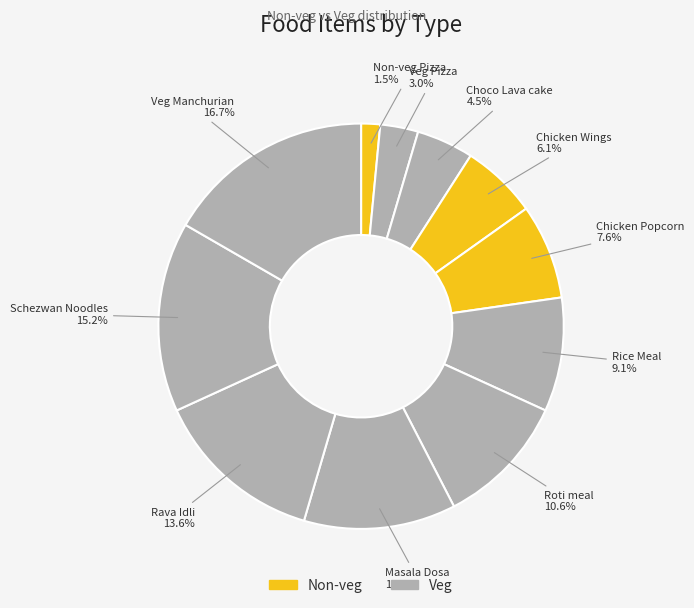

To the nearest percent, what is the difference between the largest and smallest slice percentages?

15%